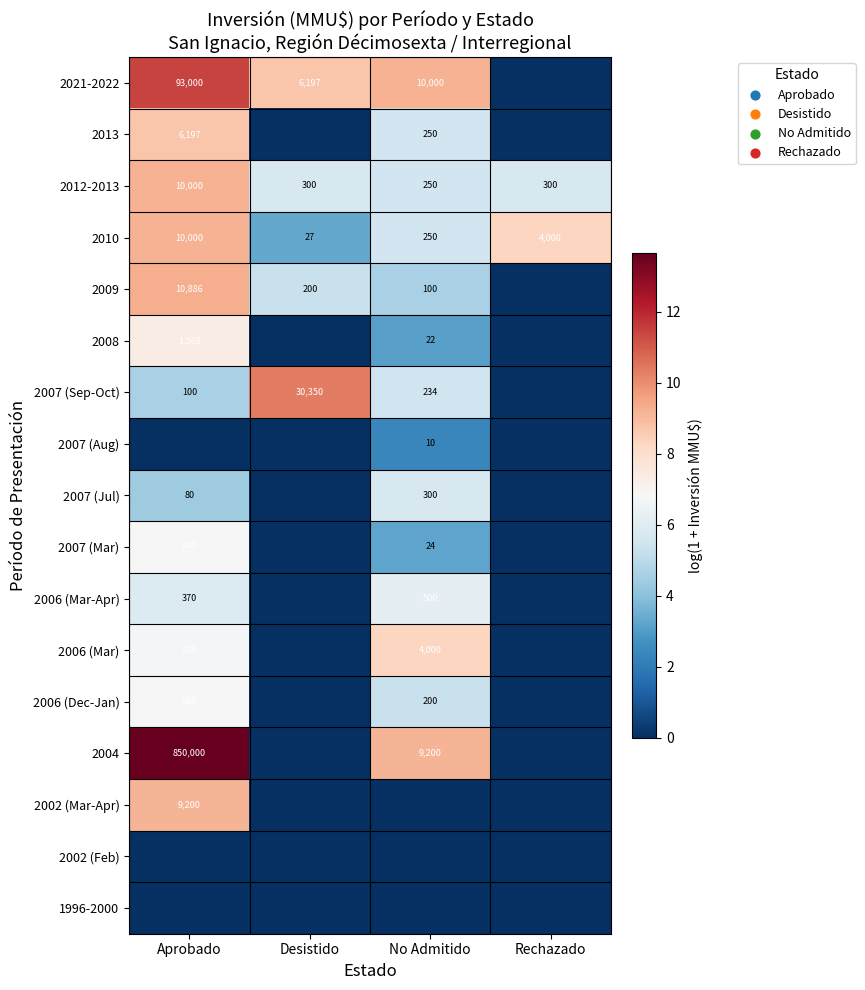

Read the 2010 value at Rechazado, to the nearest 50.

4000